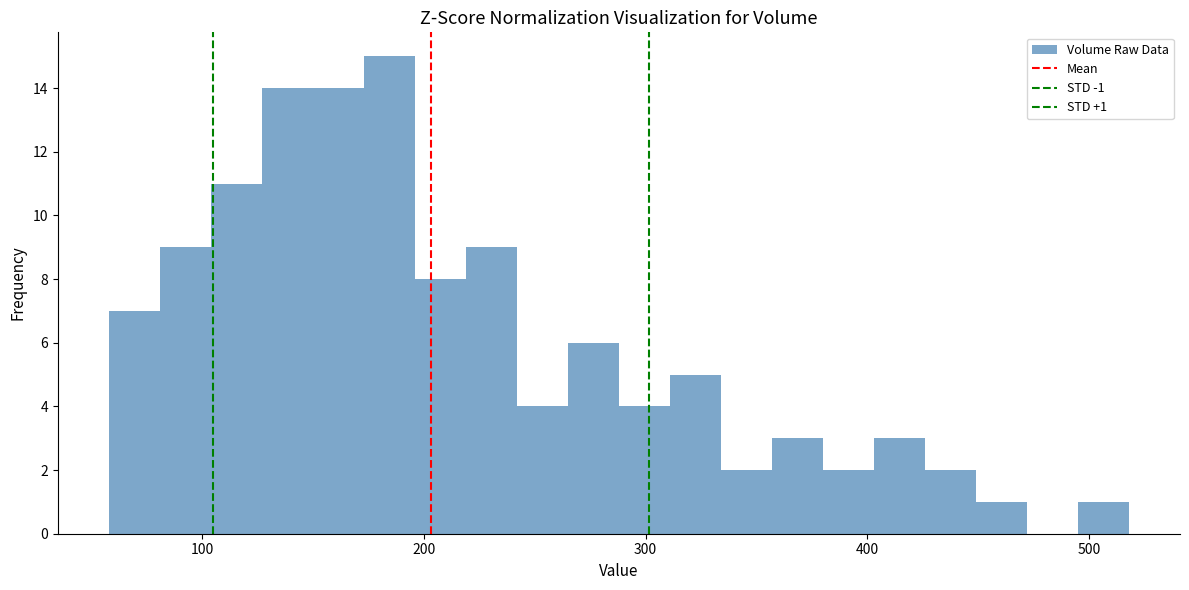

Around what value on the x-axis is the tallest bar? Give the approximate position of its centre, as read against the axis.

180